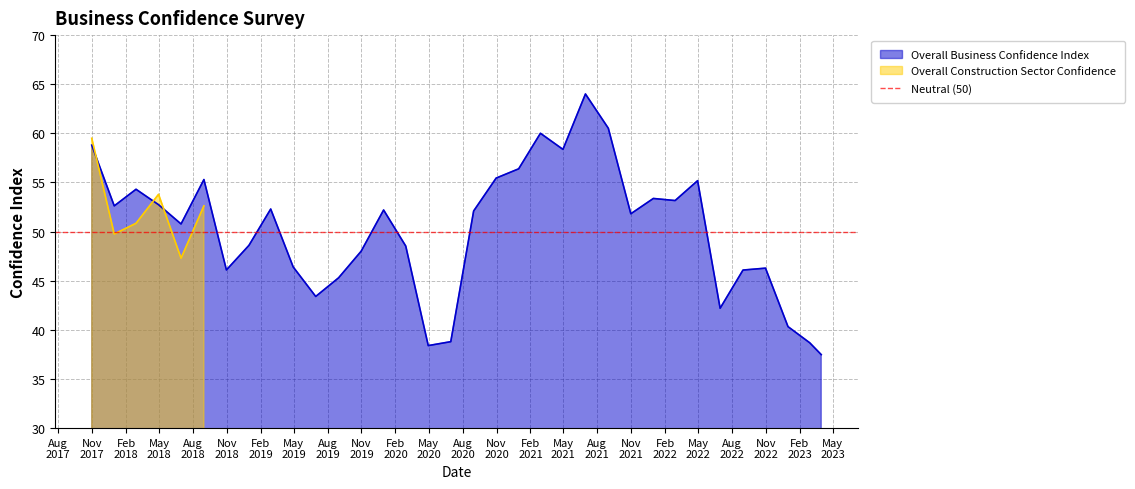

What is the minimum value for Overall Business Confidence Index?

37.5